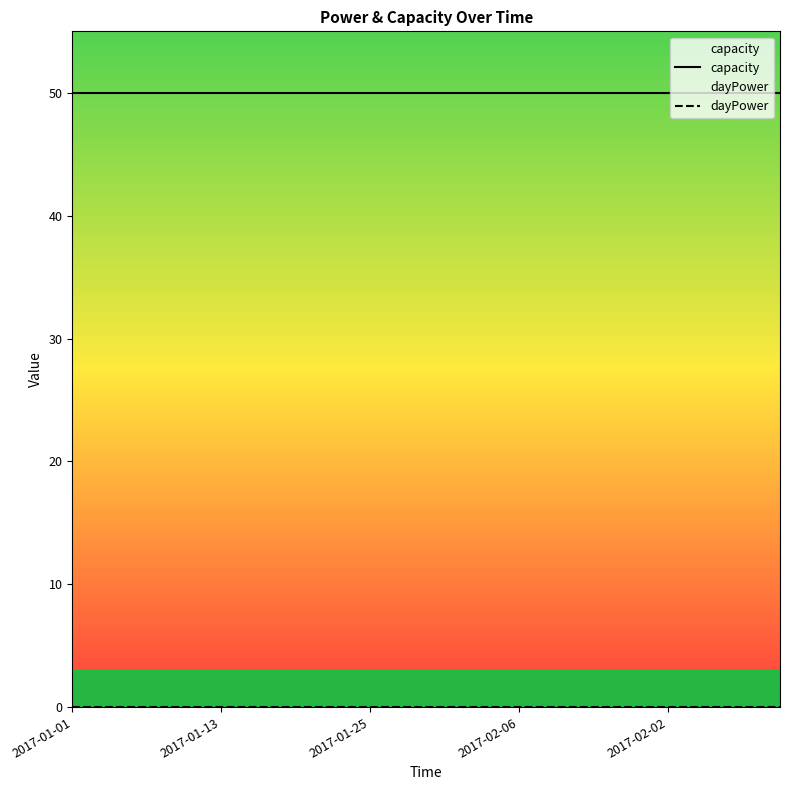

List the series in order of their overall mean, lowest first.

dayPower, capacity